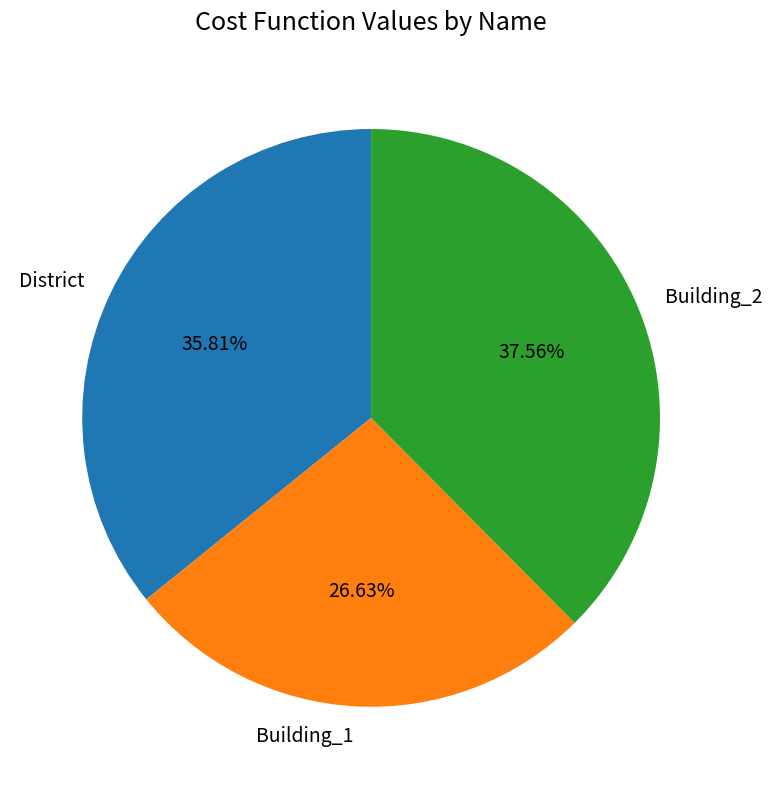

Count the number of slices in the pie.

3